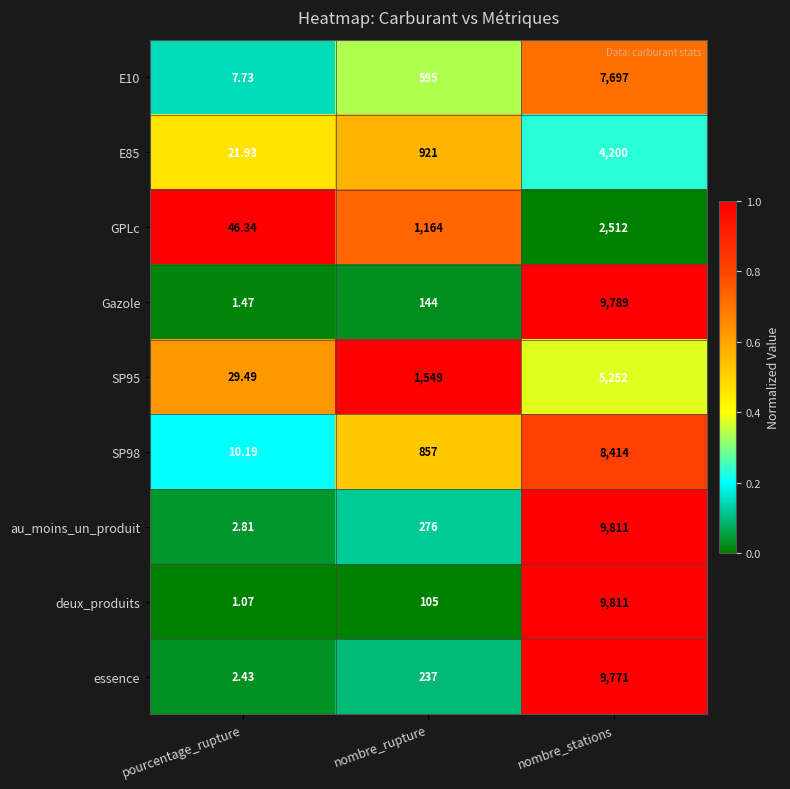

Between pourcentage_rupture and nombre_stations, which series saw the biggest shift?

deux_produits